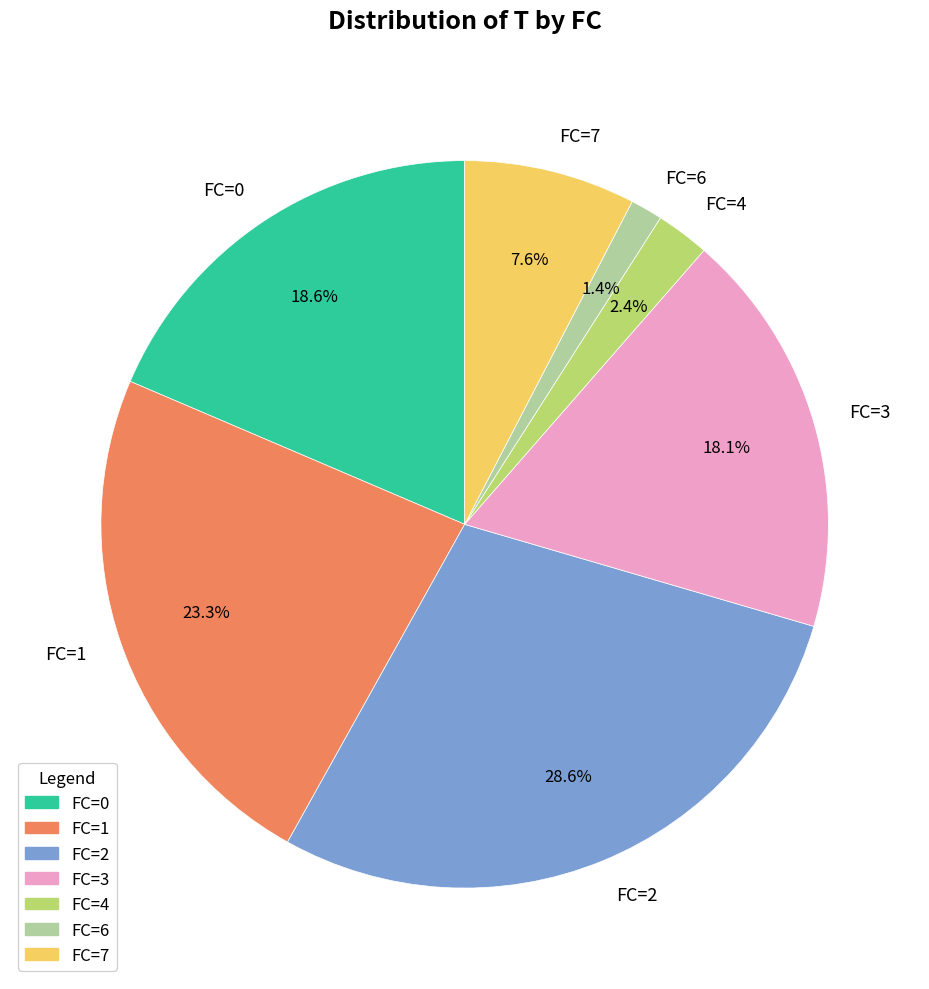

How many segments does this pie chart have?

7